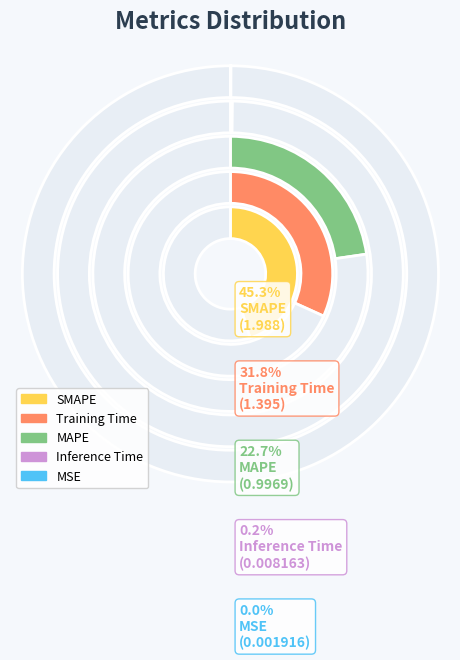

What is the change in value from MAPE to SMAPE?

+1.0